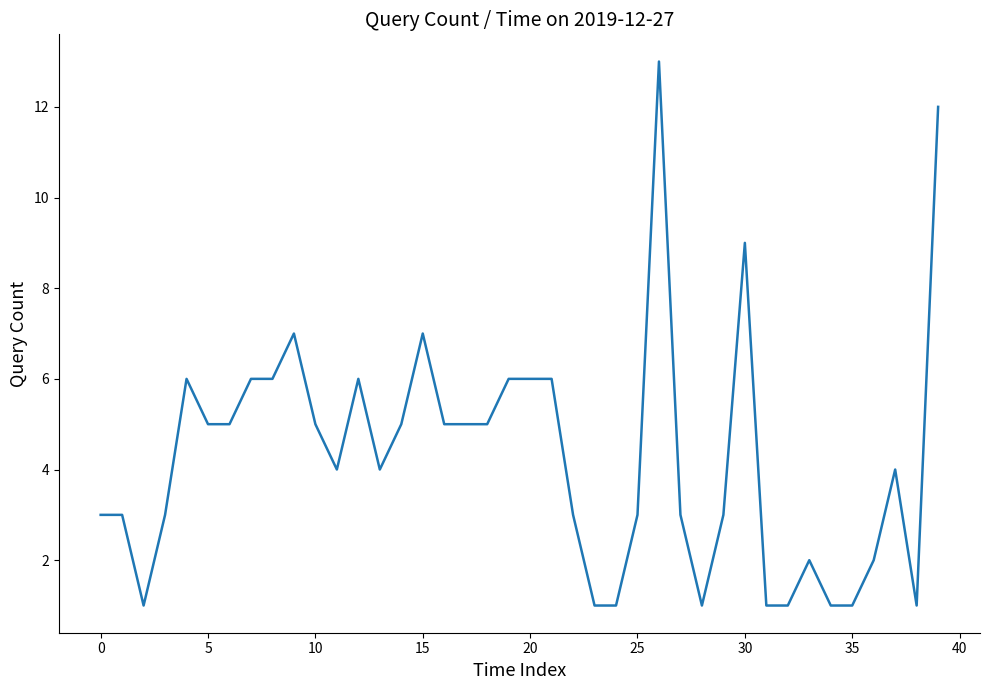

What is the maximum value shown in the chart?

13